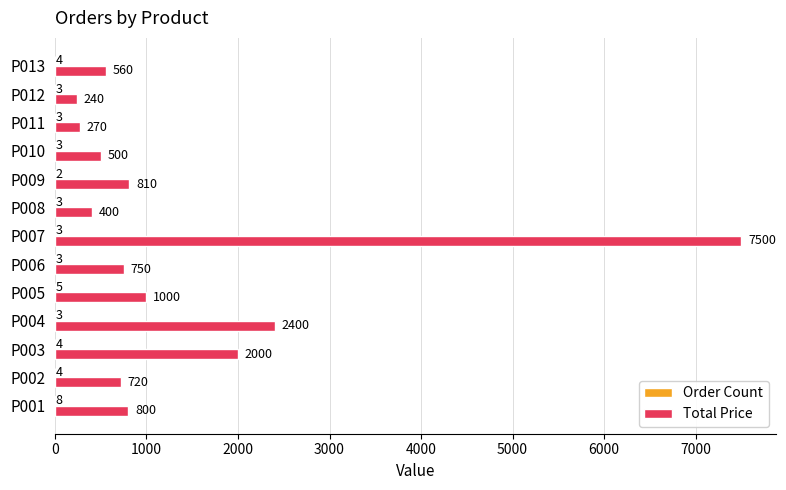

What is the highest value of the Total Price series?

7500